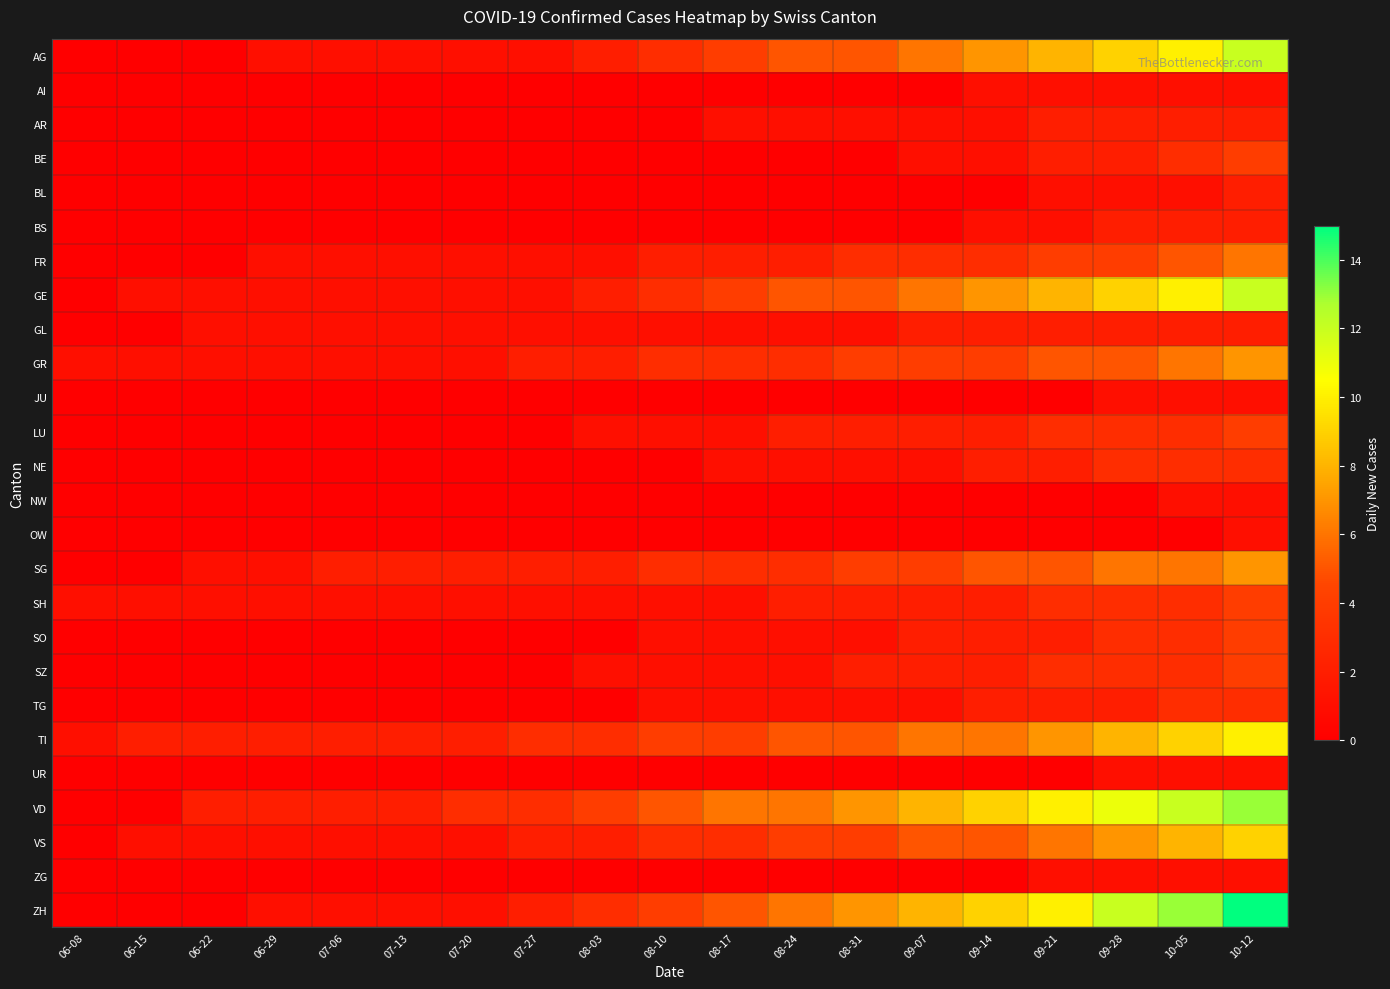

Reading left to right, transcribe all the data shown in this chart.

AG: 06-08=0	06-15=0	06-22=0	06-29=1	07-06=1	07-13=1	07-20=1	07-27=1	08-03=2	08-10=3	08-17=4	08-24=5	08-31=5	09-07=6	09-14=7	09-21=8	09-28=9	10-05=10	10-12=12
AI: 06-08=0	06-15=0	06-22=0	06-29=0	07-06=0	07-13=0	07-20=0	07-27=0	08-03=0	08-10=0	08-17=0	08-24=0	08-31=0	09-07=0	09-14=1	09-21=1	09-28=1	10-05=1	10-12=1
AR: 06-08=0	06-15=0	06-22=0	06-29=0	07-06=0	07-13=0	07-20=0	07-27=0	08-03=0	08-10=0	08-17=1	08-24=1	08-31=1	09-07=1	09-14=1	09-21=2	09-28=2	10-05=2	10-12=2
BE: 06-08=0	06-15=0	06-22=0	06-29=0	07-06=0	07-13=0	07-20=0	07-27=0	08-03=0	08-10=0	08-17=0	08-24=0	08-31=0	09-07=1	09-14=1	09-21=2	09-28=2	10-05=3	10-12=4
BL: 06-08=0	06-15=0	06-22=0	06-29=0	07-06=0	07-13=0	07-20=0	07-27=0	08-03=0	08-10=0	08-17=0	08-24=0	08-31=0	09-07=0	09-14=0	09-21=1	09-28=1	10-05=1	10-12=2
BS: 06-08=0	06-15=0	06-22=0	06-29=0	07-06=0	07-13=0	07-20=0	07-27=0	08-03=0	08-10=0	08-17=0	08-24=0	08-31=0	09-07=0	09-14=1	09-21=1	09-28=2	10-05=2	10-12=2
FR: 06-08=0	06-15=0	06-22=0	06-29=1	07-06=1	07-13=1	07-20=1	07-27=1	08-03=1	08-10=2	08-17=2	08-24=2	08-31=3	09-07=3	09-14=3	09-21=4	09-28=4	10-05=5	10-12=6
GE: 06-08=0	06-15=1	06-22=1	06-29=1	07-06=1	07-13=1	07-20=1	07-27=1	08-03=2	08-10=3	08-17=4	08-24=5	08-31=5	09-07=6	09-14=7	09-21=8	09-28=9	10-05=10	10-12=12
GL: 06-08=0	06-15=0	06-22=1	06-29=1	07-06=1	07-13=1	07-20=1	07-27=1	08-03=1	08-10=1	08-17=1	08-24=1	08-31=1	09-07=2	09-14=2	09-21=2	09-28=2	10-05=2	10-12=2
GR: 06-08=1	06-15=1	06-22=1	06-29=1	07-06=1	07-13=1	07-20=1	07-27=2	08-03=2	08-10=3	08-17=3	08-24=3	08-31=4	09-07=4	09-14=4	09-21=5	09-28=5	10-05=6	10-12=7
JU: 06-08=0	06-15=0	06-22=0	06-29=0	07-06=0	07-13=0	07-20=0	07-27=0	08-03=0	08-10=0	08-17=0	08-24=0	08-31=0	09-07=0	09-14=0	09-21=0	09-28=1	10-05=1	10-12=1
LU: 06-08=0	06-15=0	06-22=0	06-29=0	07-06=0	07-13=0	07-20=0	07-27=0	08-03=1	08-10=1	08-17=1	08-24=2	08-31=2	09-07=2	09-14=2	09-21=3	09-28=3	10-05=3	10-12=4
NE: 06-08=0	06-15=0	06-22=0	06-29=0	07-06=0	07-13=0	07-20=0	07-27=0	08-03=0	08-10=0	08-17=1	08-24=1	08-31=1	09-07=1	09-14=2	09-21=2	09-28=3	10-05=3	10-12=3
NW: 06-08=0	06-15=0	06-22=0	06-29=0	07-06=0	07-13=0	07-20=0	07-27=0	08-03=0	08-10=0	08-17=0	08-24=0	08-31=0	09-07=0	09-14=0	09-21=0	09-28=0	10-05=1	10-12=1
OW: 06-08=0	06-15=0	06-22=0	06-29=0	07-06=0	07-13=0	07-20=0	07-27=0	08-03=0	08-10=0	08-17=0	08-24=0	08-31=0	09-07=0	09-14=0	09-21=0	09-28=0	10-05=0	10-12=1
SG: 06-08=0	06-15=0	06-22=1	06-29=1	07-06=2	07-13=2	07-20=2	07-27=2	08-03=2	08-10=3	08-17=3	08-24=3	08-31=4	09-07=4	09-14=5	09-21=5	09-28=6	10-05=6	10-12=7
SH: 06-08=1	06-15=1	06-22=1	06-29=1	07-06=1	07-13=1	07-20=1	07-27=1	08-03=1	08-10=1	08-17=1	08-24=2	08-31=2	09-07=2	09-14=2	09-21=3	09-28=3	10-05=3	10-12=4
SO: 06-08=0	06-15=0	06-22=0	06-29=0	07-06=0	07-13=0	07-20=0	07-27=0	08-03=0	08-10=1	08-17=1	08-24=1	08-31=1	09-07=2	09-14=2	09-21=2	09-28=3	10-05=3	10-12=4
SZ: 06-08=0	06-15=0	06-22=0	06-29=0	07-06=0	07-13=0	07-20=0	07-27=0	08-03=1	08-10=1	08-17=1	08-24=1	08-31=2	09-07=2	09-14=2	09-21=3	09-28=3	10-05=3	10-12=4
TG: 06-08=0	06-15=0	06-22=0	06-29=0	07-06=0	07-13=0	07-20=0	07-27=0	08-03=0	08-10=1	08-17=1	08-24=1	08-31=1	09-07=1	09-14=2	09-21=2	09-28=2	10-05=3	10-12=3
TI: 06-08=1	06-15=2	06-22=2	06-29=2	07-06=2	07-13=2	07-20=2	07-27=3	08-03=3	08-10=4	08-17=4	08-24=5	08-31=5	09-07=6	09-14=6	09-21=7	09-28=8	10-05=9	10-12=10
UR: 06-08=0	06-15=0	06-22=0	06-29=0	07-06=0	07-13=0	07-20=0	07-27=0	08-03=0	08-10=0	08-17=0	08-24=0	08-31=0	09-07=0	09-14=0	09-21=0	09-28=1	10-05=1	10-12=1
VD: 06-08=0	06-15=0	06-22=2	06-29=2	07-06=2	07-13=2	07-20=3	07-27=3	08-03=4	08-10=5	08-17=6	08-24=6	08-31=7	09-07=8	09-14=9	09-21=10	09-28=11	10-05=12	10-12=13
VS: 06-08=0	06-15=1	06-22=1	06-29=1	07-06=1	07-13=1	07-20=1	07-27=2	08-03=2	08-10=3	08-17=3	08-24=4	08-31=4	09-07=5	09-14=5	09-21=6	09-28=7	10-05=8	10-12=9
ZG: 06-08=0	06-15=0	06-22=0	06-29=0	07-06=0	07-13=0	07-20=0	07-27=0	08-03=0	08-10=0	08-17=0	08-24=0	08-31=0	09-07=0	09-14=0	09-21=1	09-28=1	10-05=1	10-12=1
ZH: 06-08=0	06-15=0	06-22=0	06-29=1	07-06=1	07-13=1	07-20=1	07-27=2	08-03=3	08-10=4	08-17=5	08-24=6	08-31=7	09-07=8	09-14=9	09-21=10	09-28=12	10-05=13	10-12=15